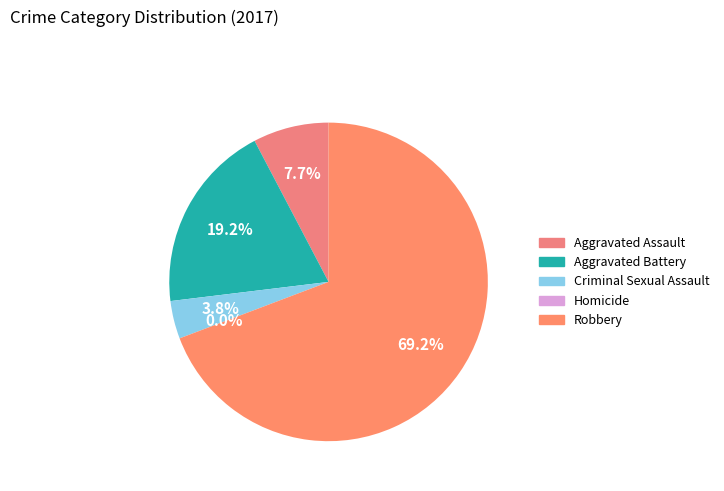

Is it true that Robbery is 77% of the pie?

False